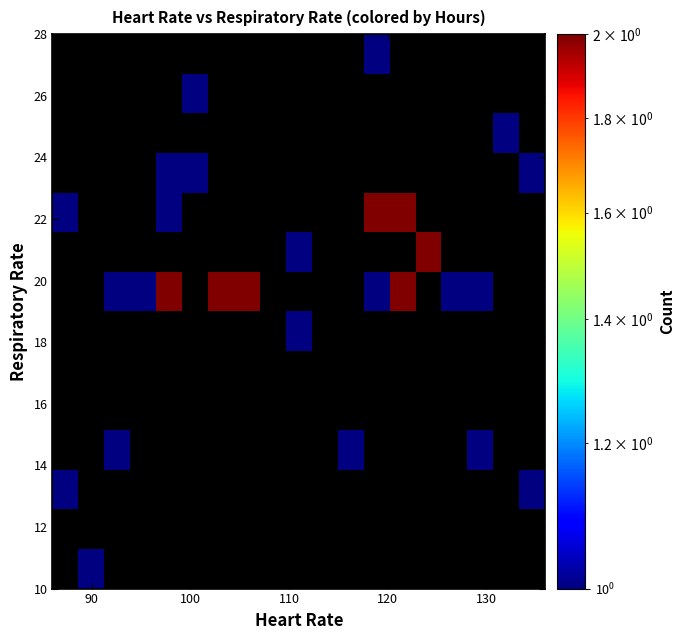

How many data points does each series have?

19